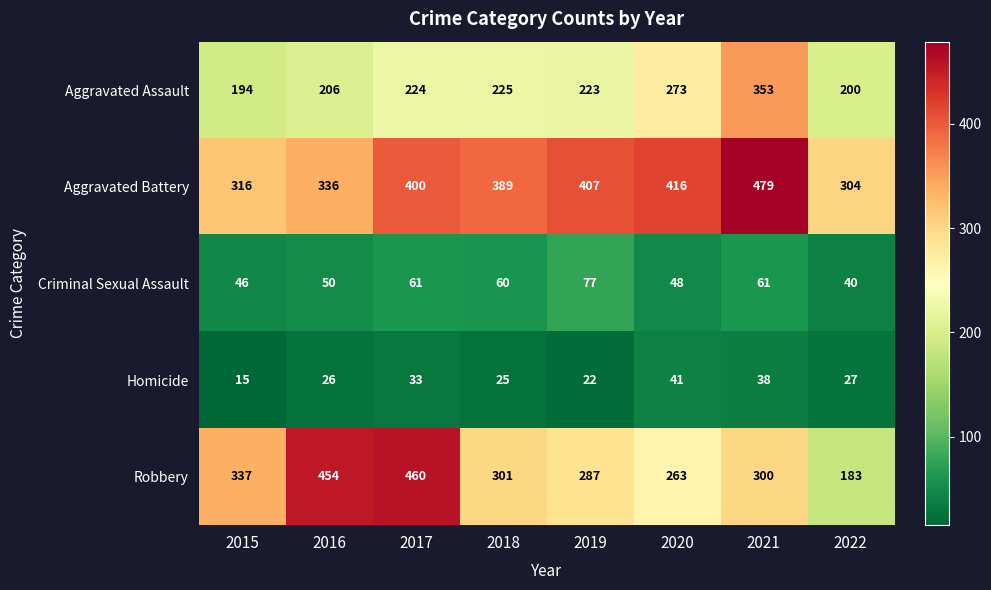

List the series in order of their peak value, highest first.

Aggravated Battery, Robbery, Aggravated Assault, Criminal Sexual Assault, Homicide